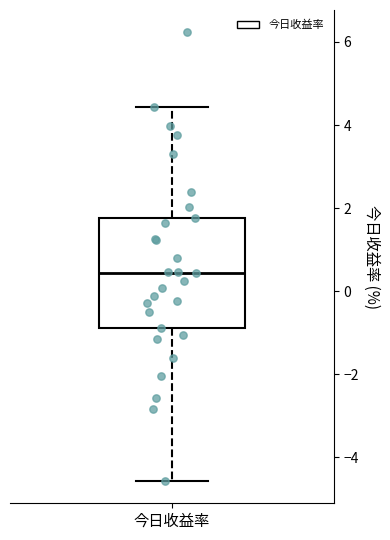

Transcribe this box plot: give where the median line is, the range the box spans, and where the two whiskers end, as read against the y-axis. The values are not printed on the chart, so give them approximately, as read against the axis.

median 0.4, box -0.8 to 1.8, whiskers -4.6 to 4.4